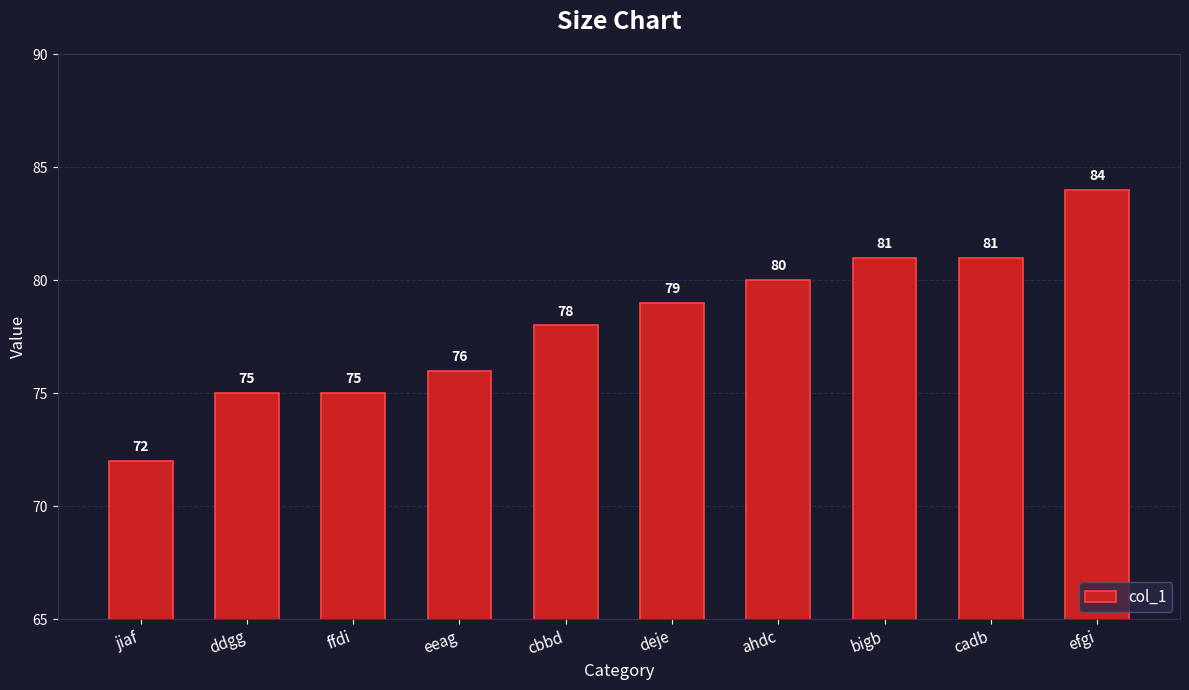

What position from the left is cadb?

9